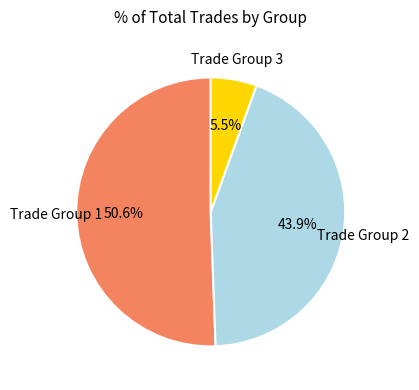

Is there a majority slice in this chart?

Yes